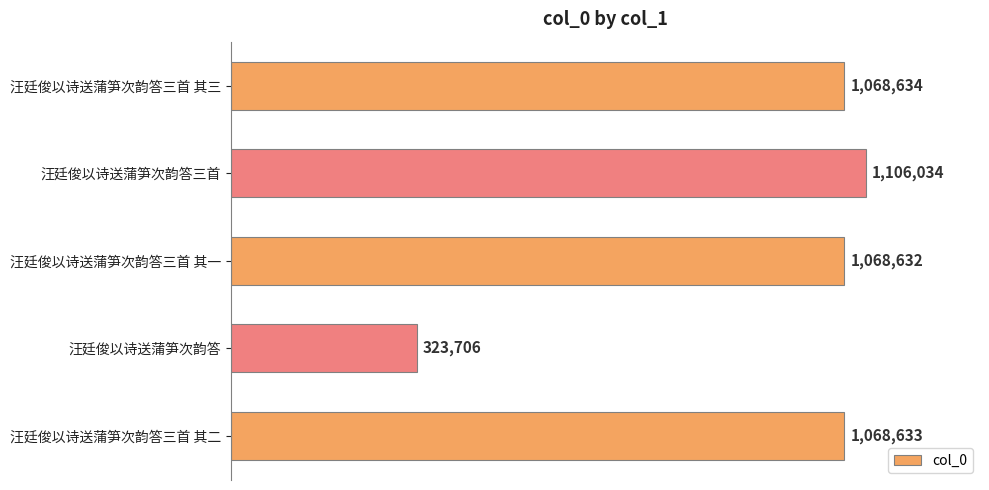

At which label is the value closest to 714870?

汪廷俊以诗送蒲笋次韵答三首 其一